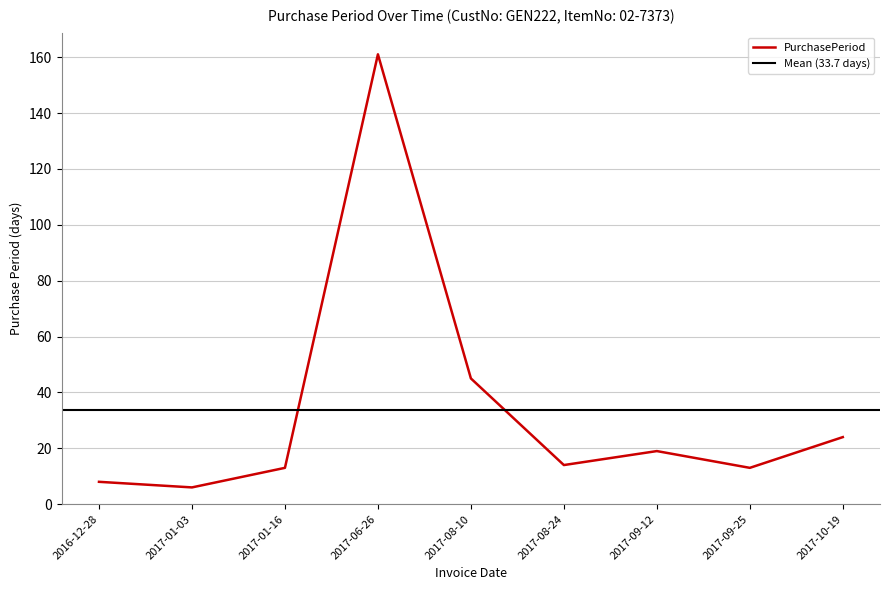

How many data points are above 14?

4